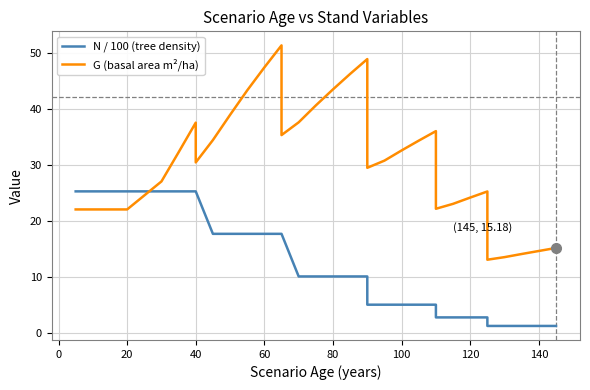

Rank the series by their maximum value, from highest to lowest.

G (basal area m²/ha), N / 100 (tree density)